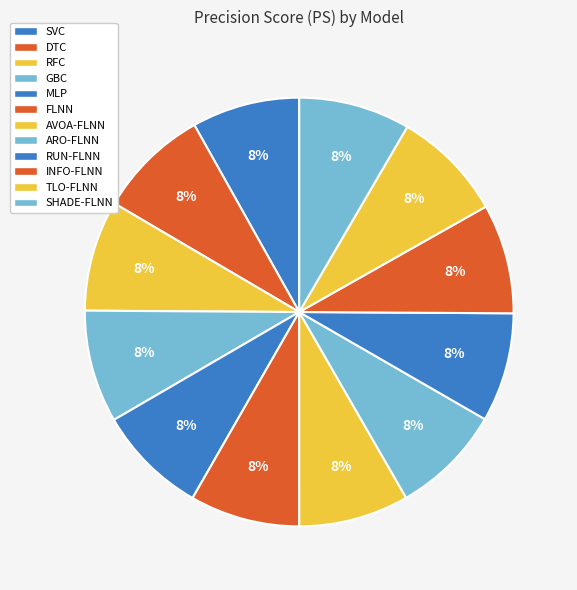

What percentage is the TLO-FLNN slice, to the nearest percent?

8%